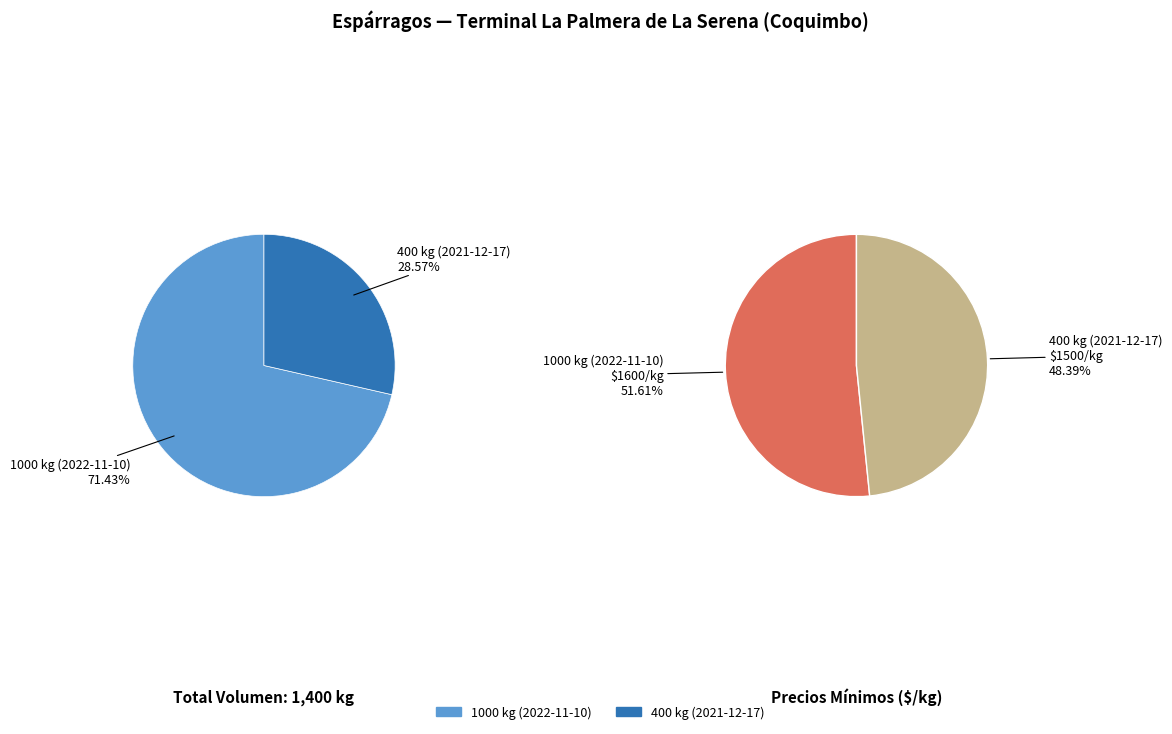

What is the total percentage of 1000 kg (2022-11-10) and 400 kg (2021-12-17)?

100.0%